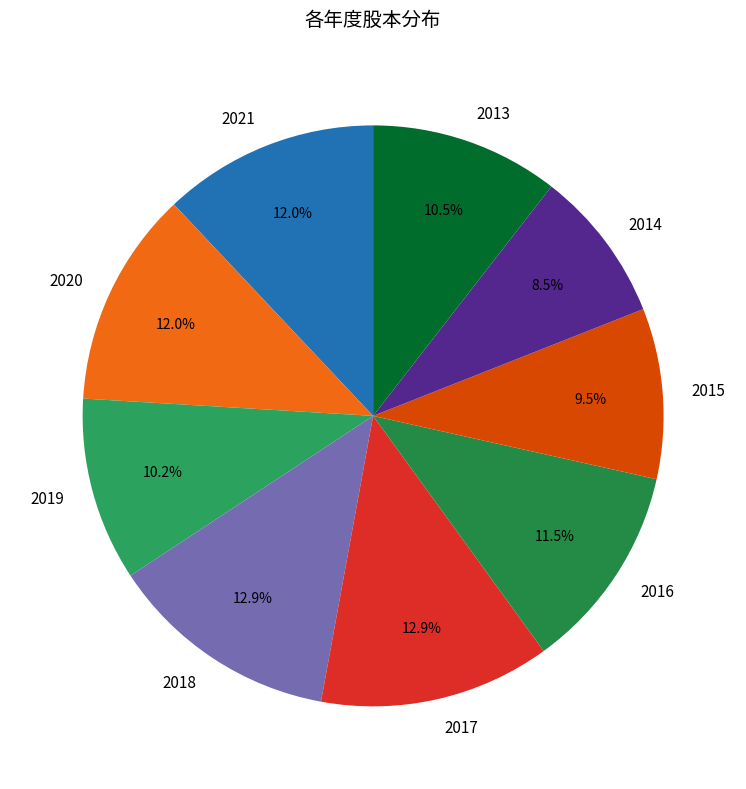

Does any single category account for the majority?

No